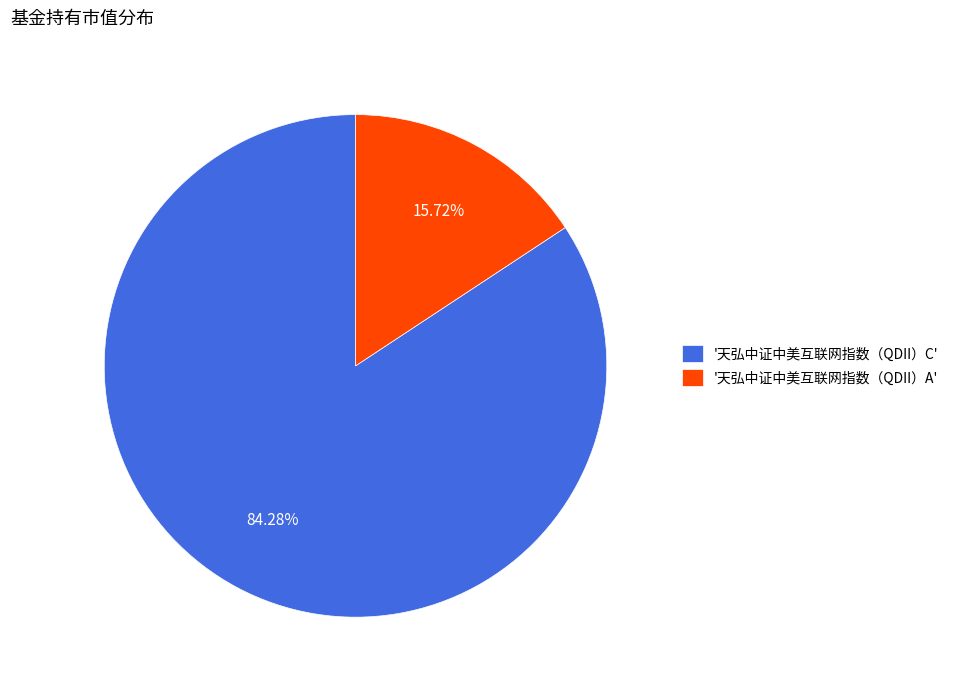

To the nearest percent, what is the difference between the largest and smallest slice percentages?

69%